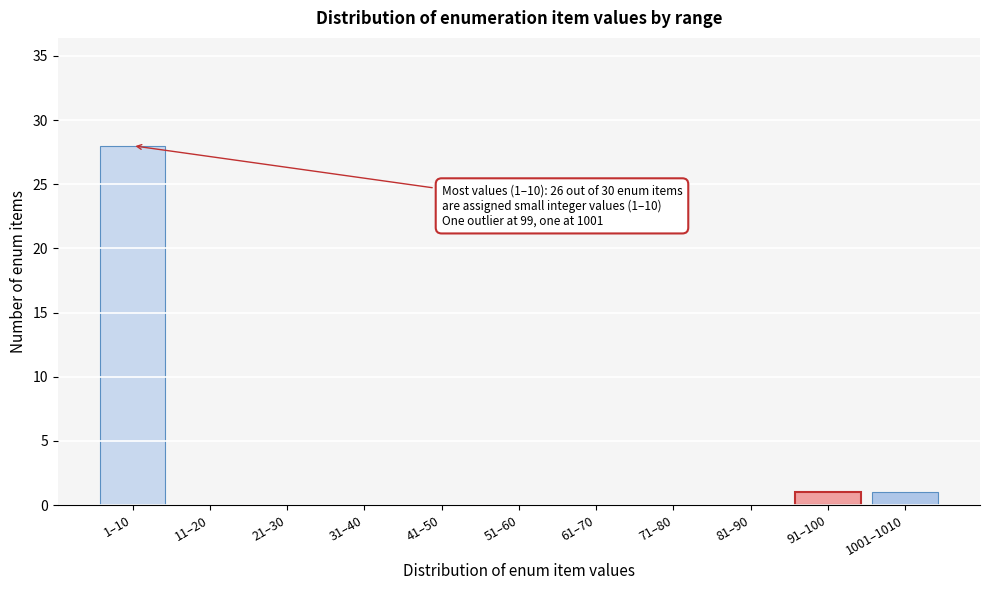

Reading right to left, transcribe all the data shown in this chart.

1001–1010=1	91–100=1	81–90=0	71–80=0	61–70=0	51–60=0	41–50=0	31–40=0	21–30=0	11–20=0	1–10=28